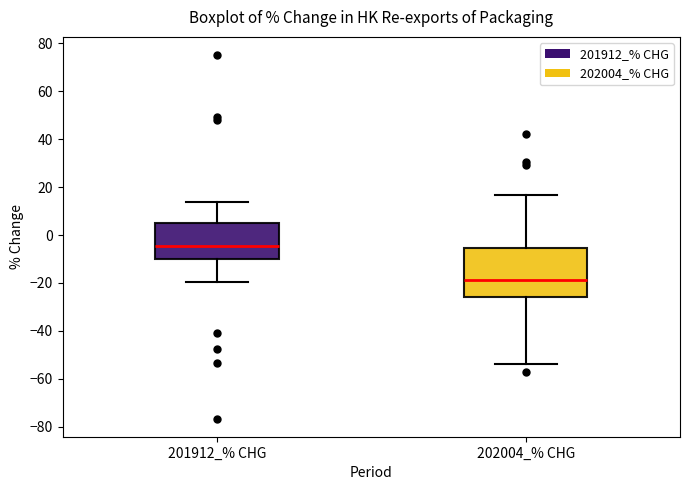

Which box's median line is the highest?

201912_% CHG